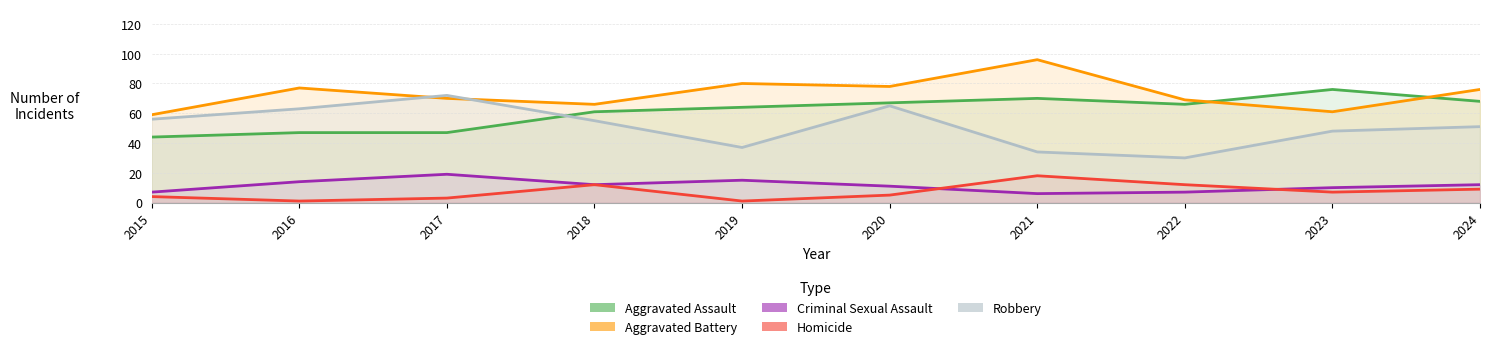

Which series has the largest total across all categories?

Aggravated Battery